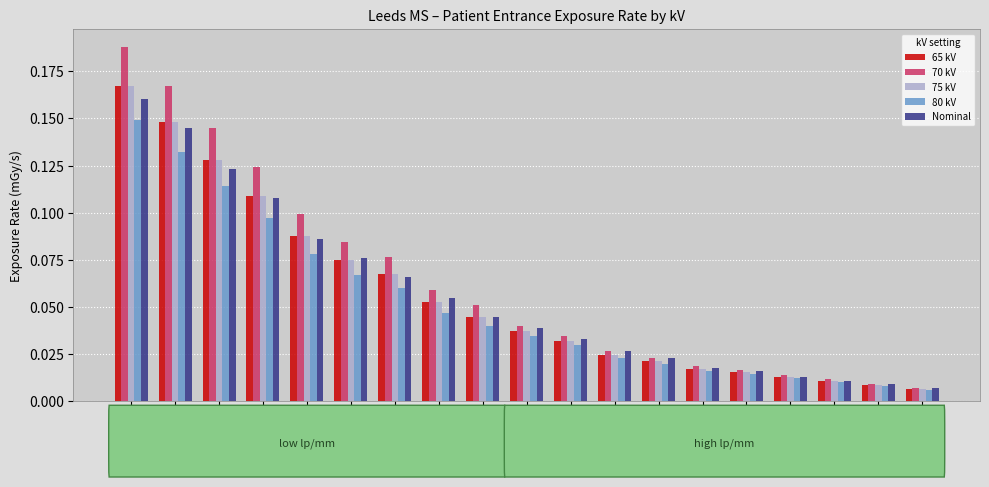

Where is 70 kV nearest to the value 0?

19